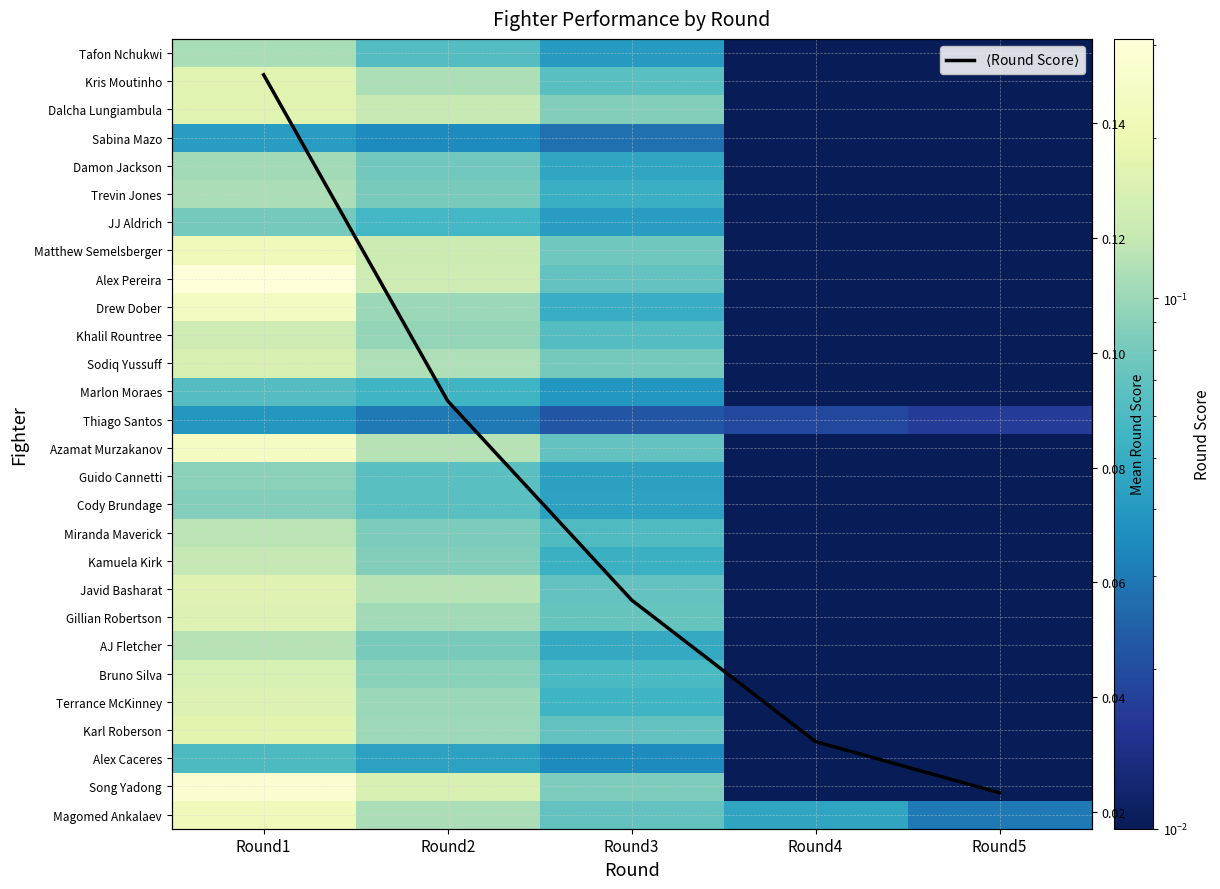

At how many categories does at least one series exceed 0?

5